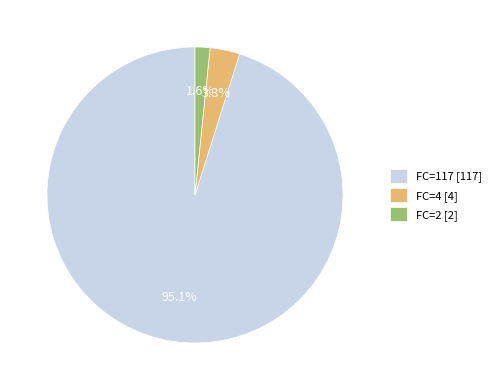

Rank the categories by value from highest to lowest.

FC=117 [117], FC=4 [4], FC=2 [2]